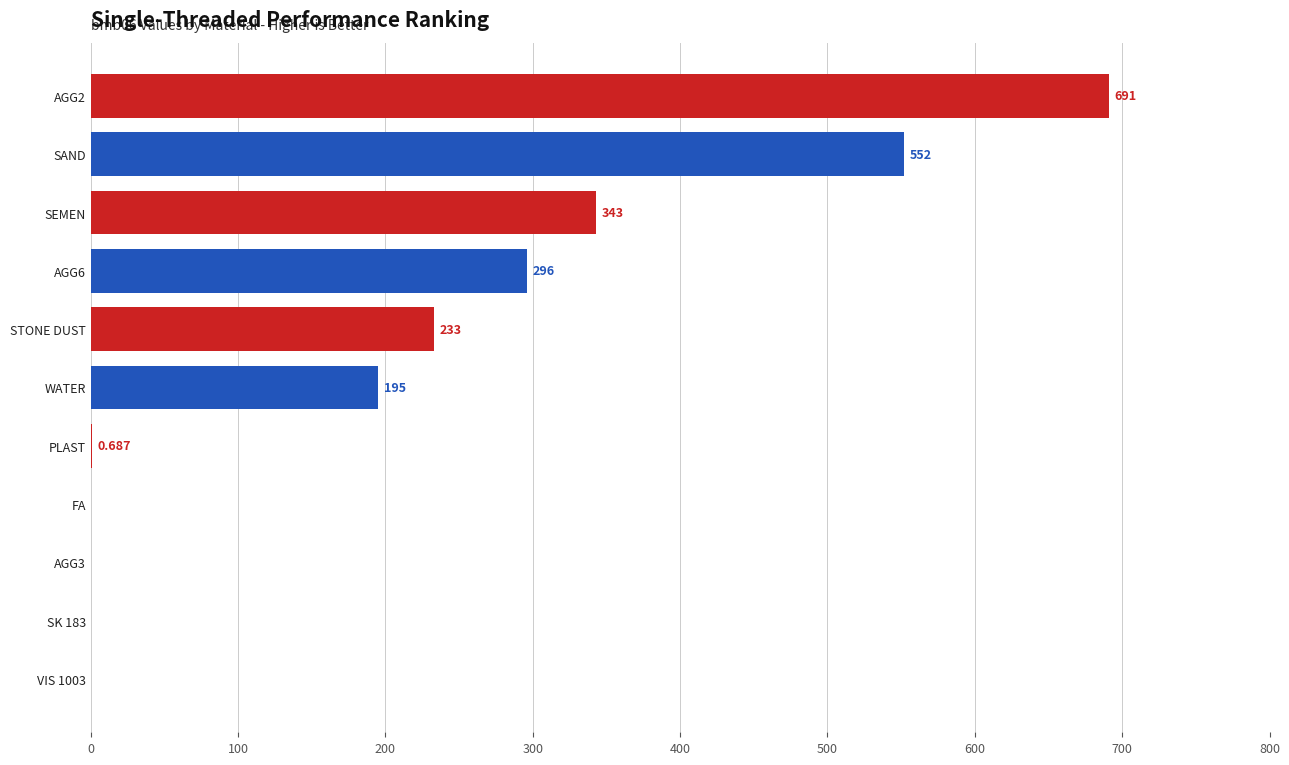

Where is the data nearest to the value 345?

SEMEN